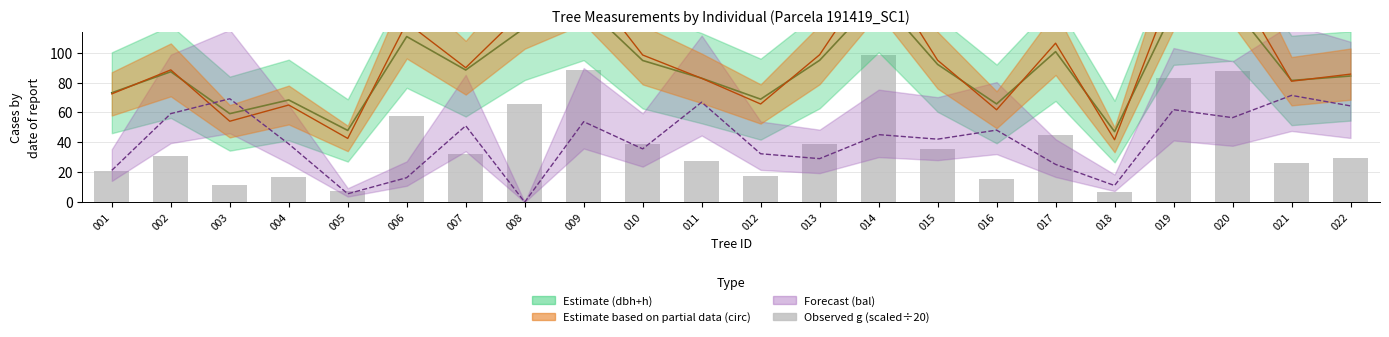

Which series changed the most between 006 and 011?

bal (×3)